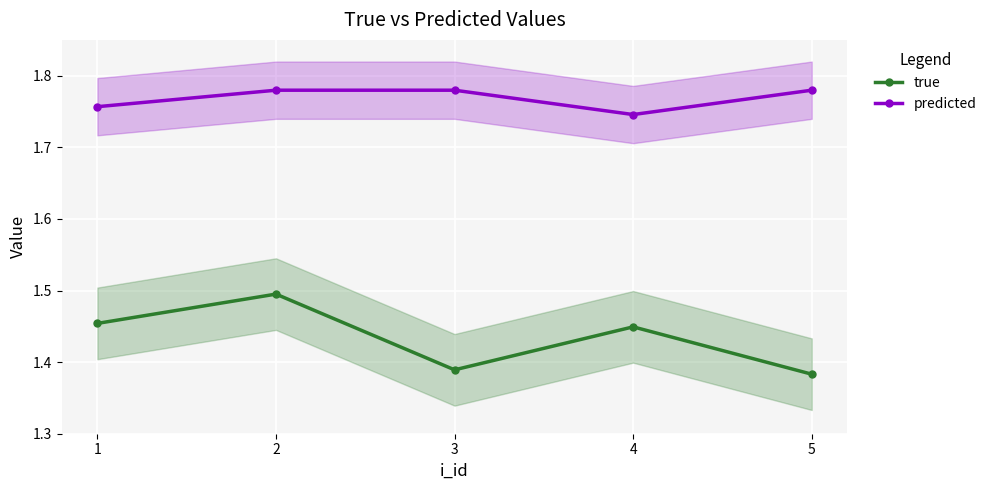

What is the value of the true point at the 3rd from the left?

1.4